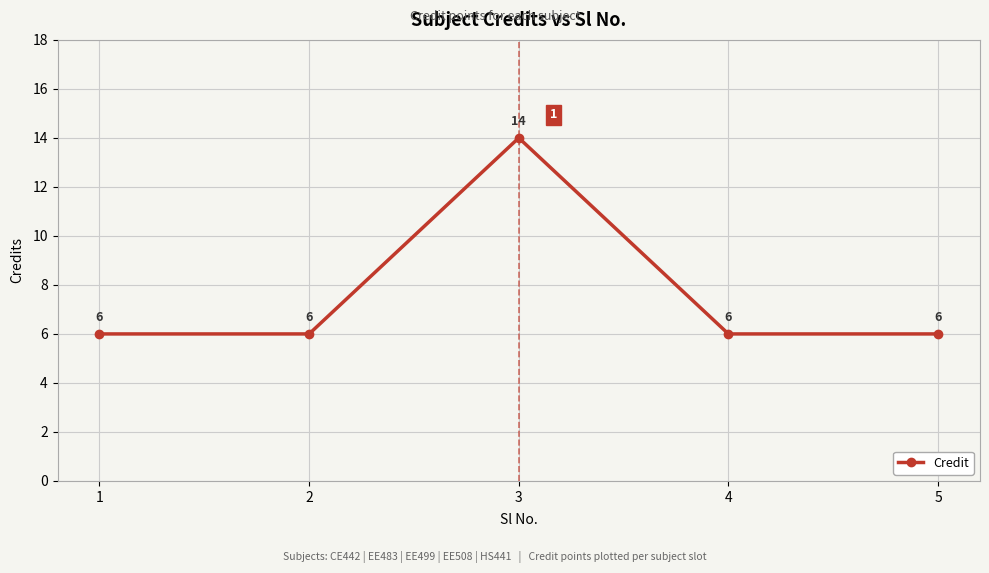

The chart shows a value of 14 at 3. True or false?

True